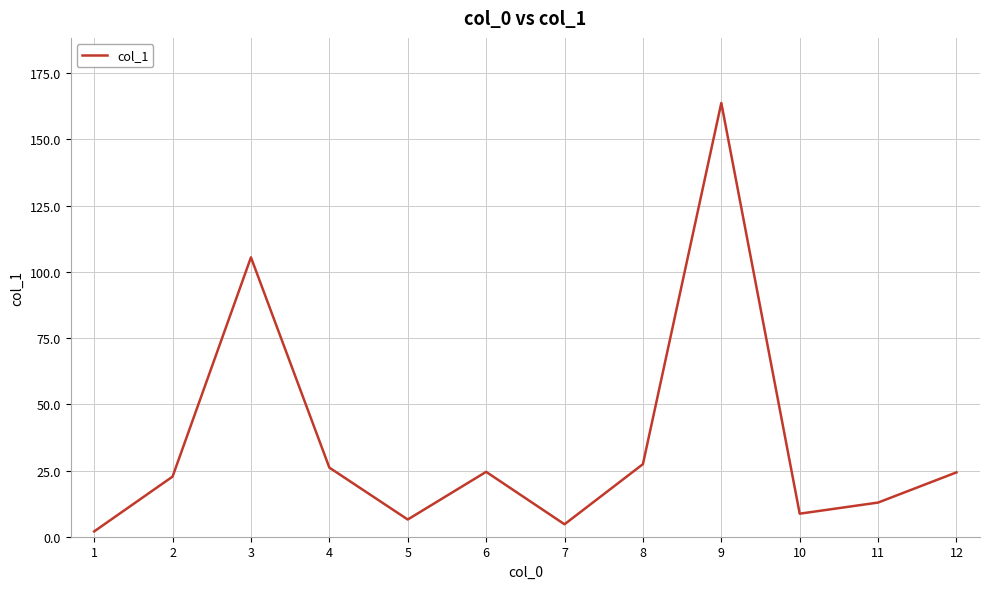

Count the number of values greater than 24.

6